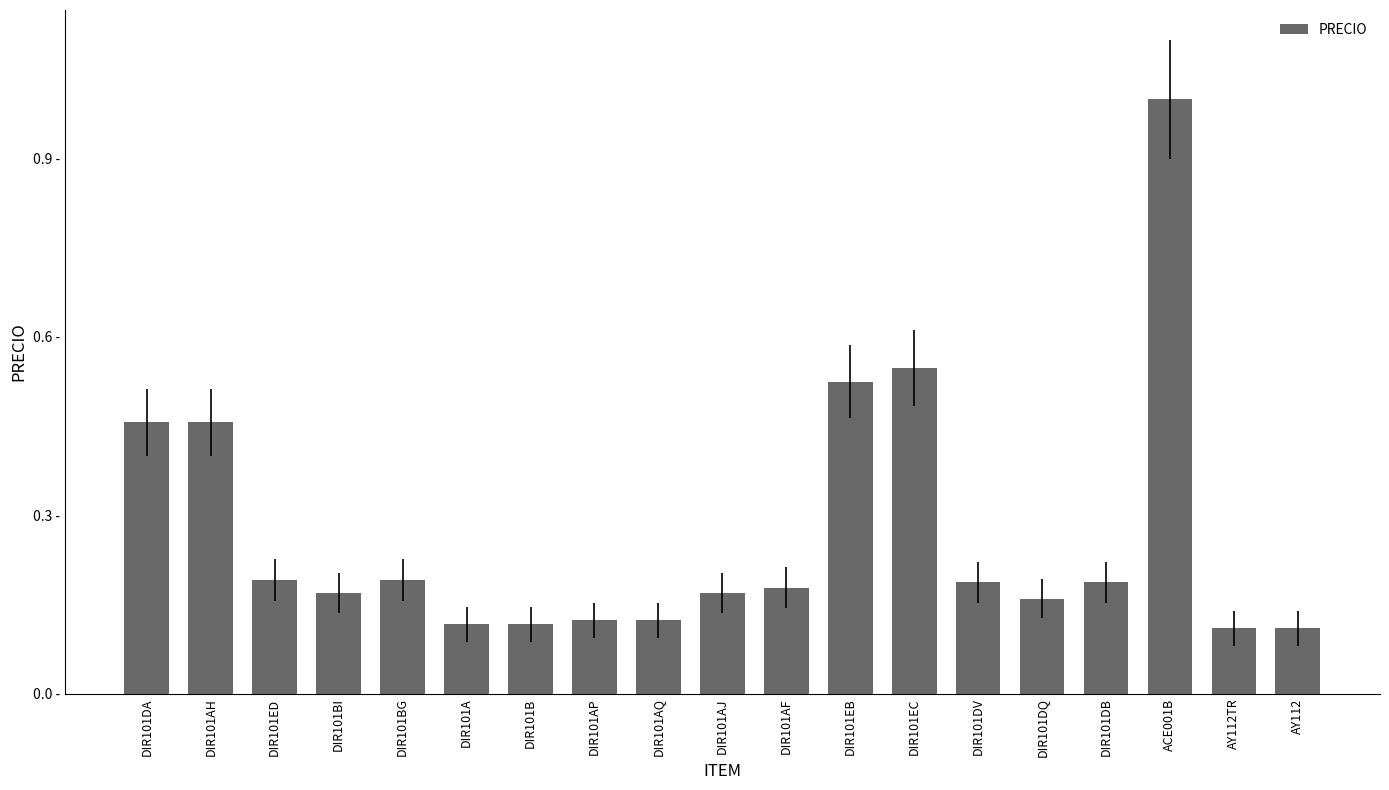

What position from the right is DIR101B?

13